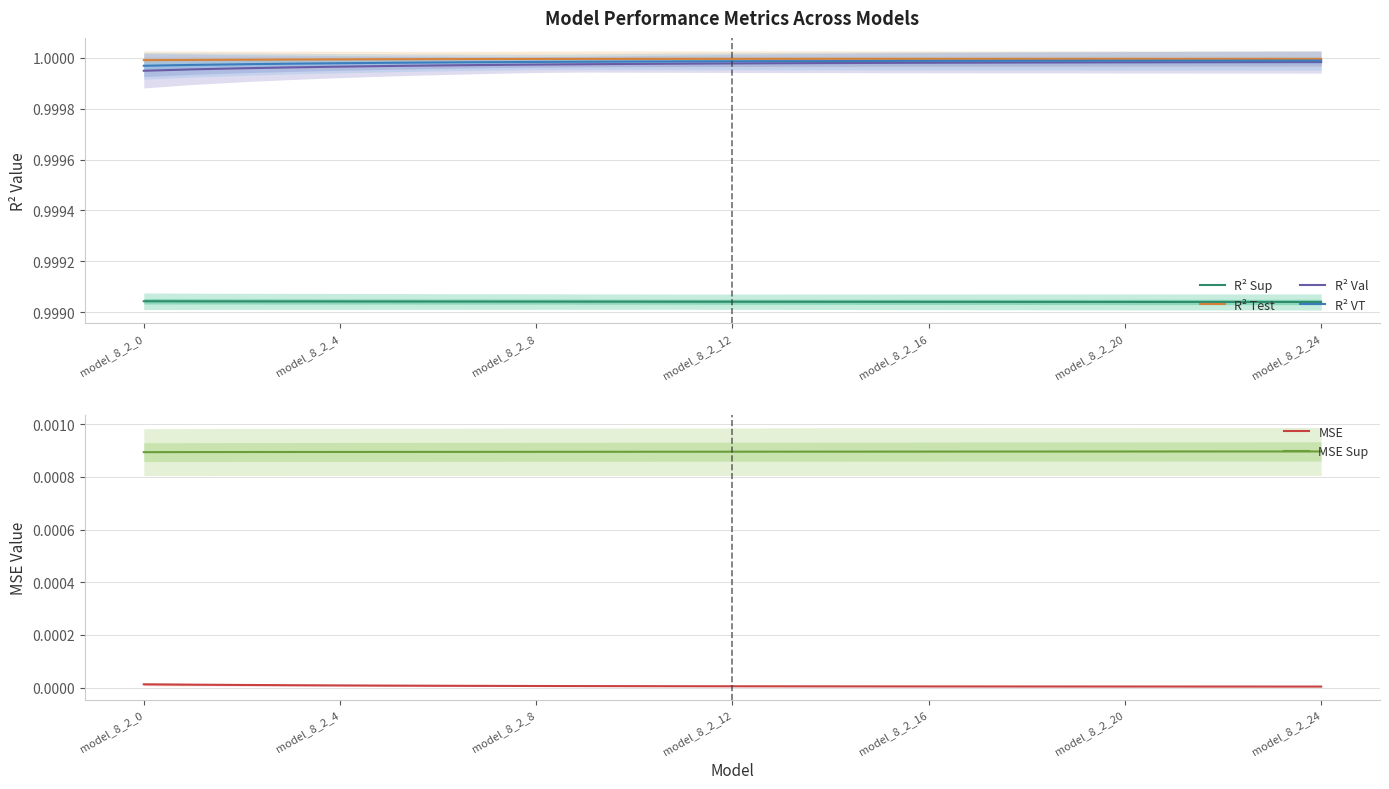

True or false: MSE and MSE Sup cross at least once.

False